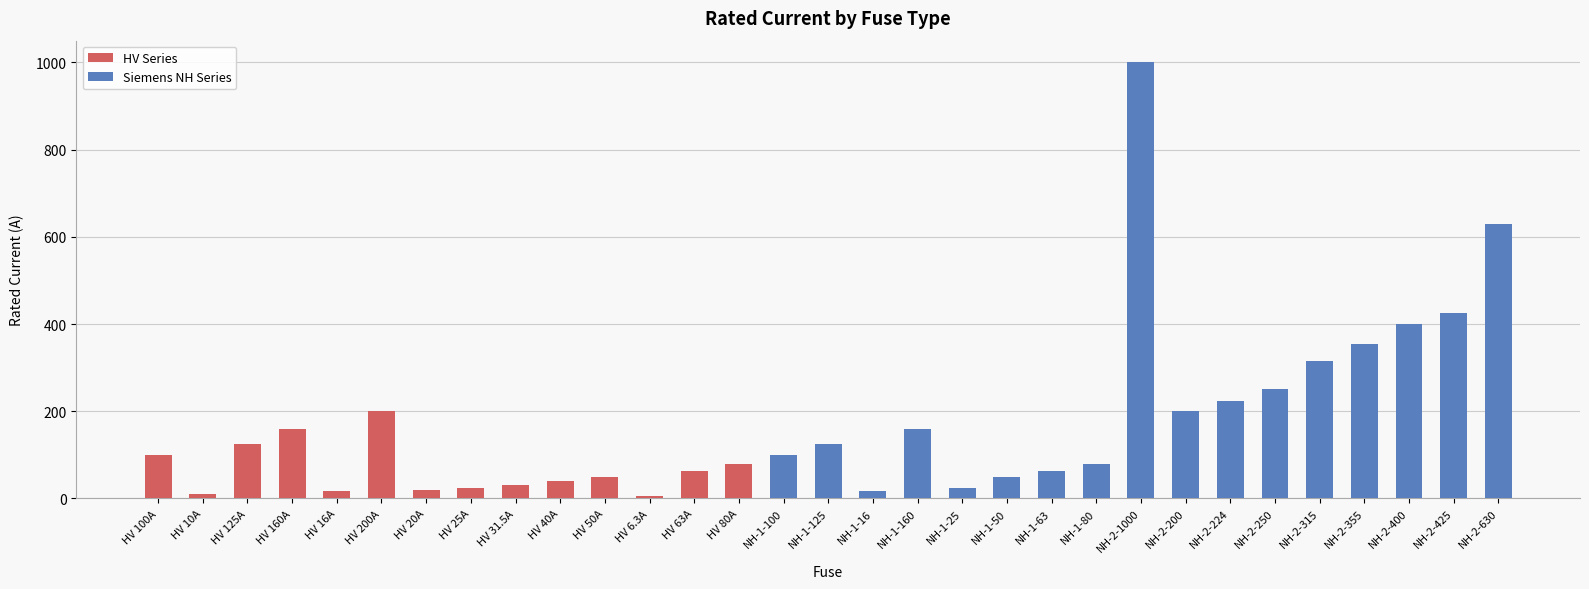

Are the bars horizontal?

No